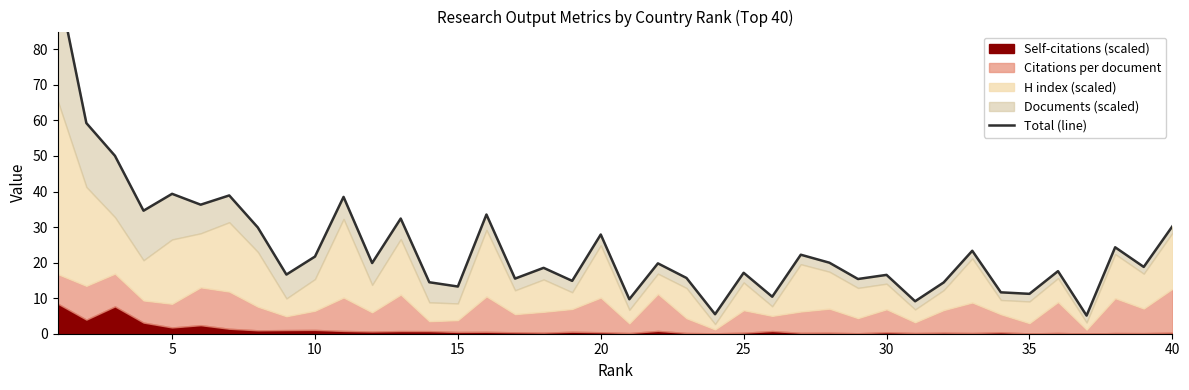

Does the chart have visible grid lines?

No